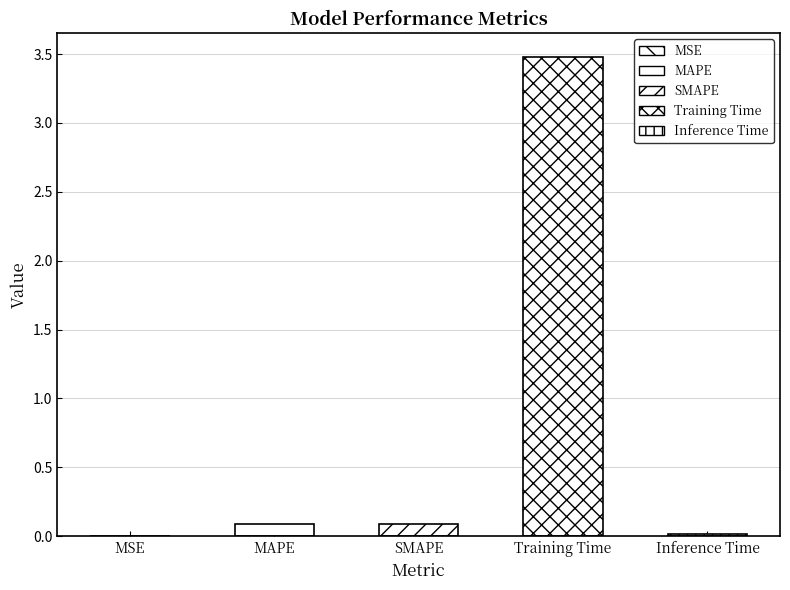

Which label corresponds to the smallest value in the chart?

MSE